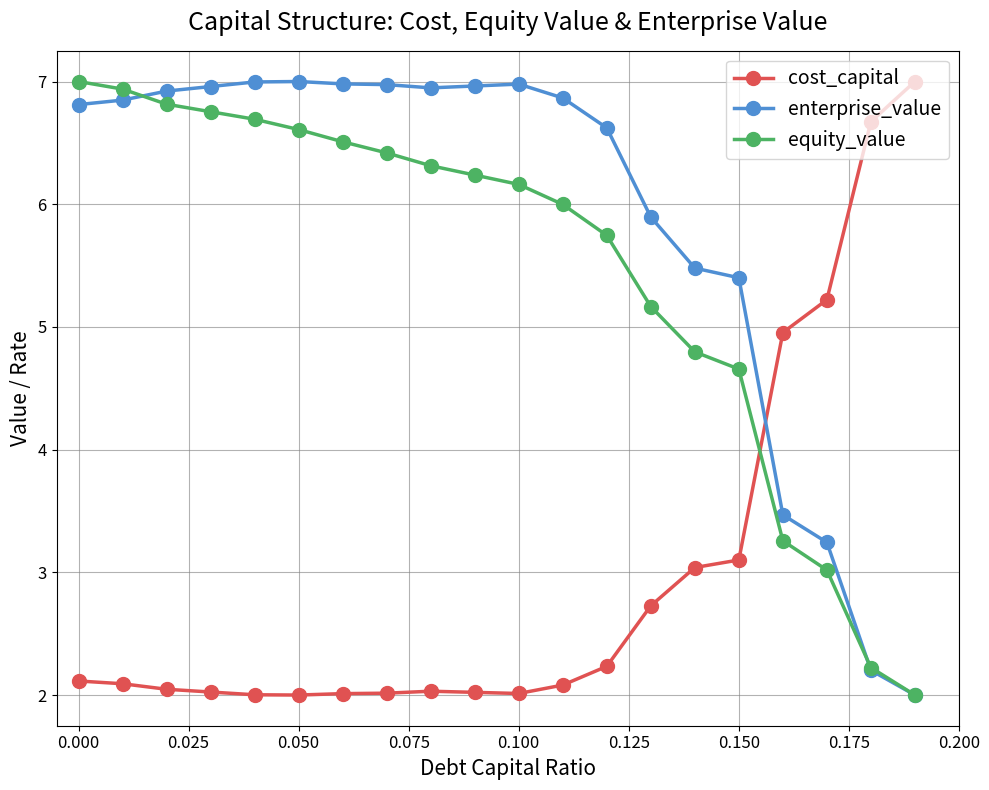

After their last crossing, which series has the higher values: equity_value or cost_capital?

cost_capital